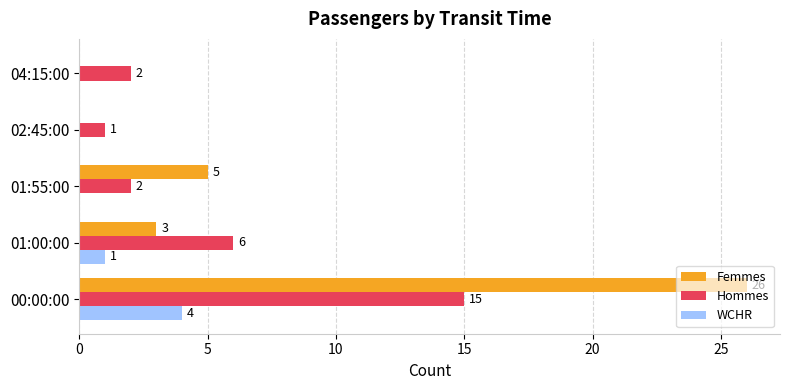

The Femmes series shows 10 at 02:45:00. True or false?

False